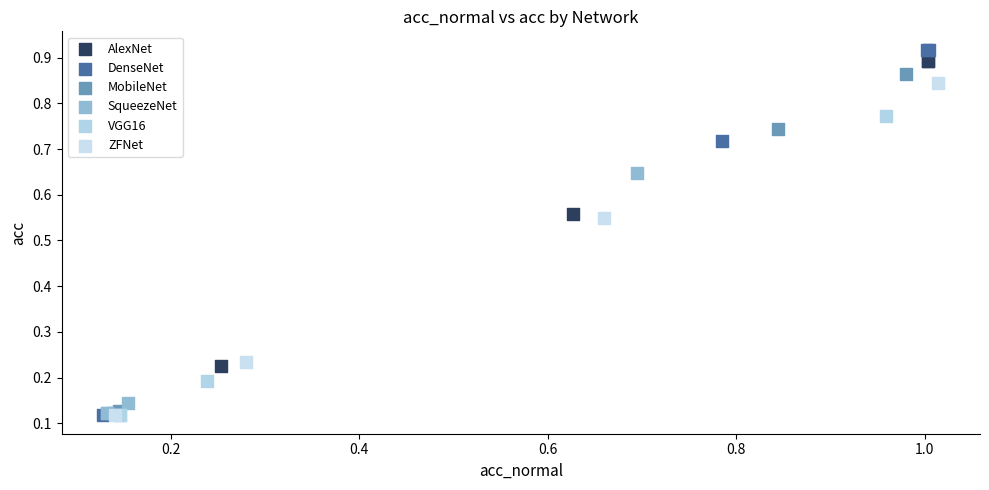

What are all the series names shown in the legend?

AlexNet, DenseNet, MobileNet, SqueezeNet, VGG16, ZFNet